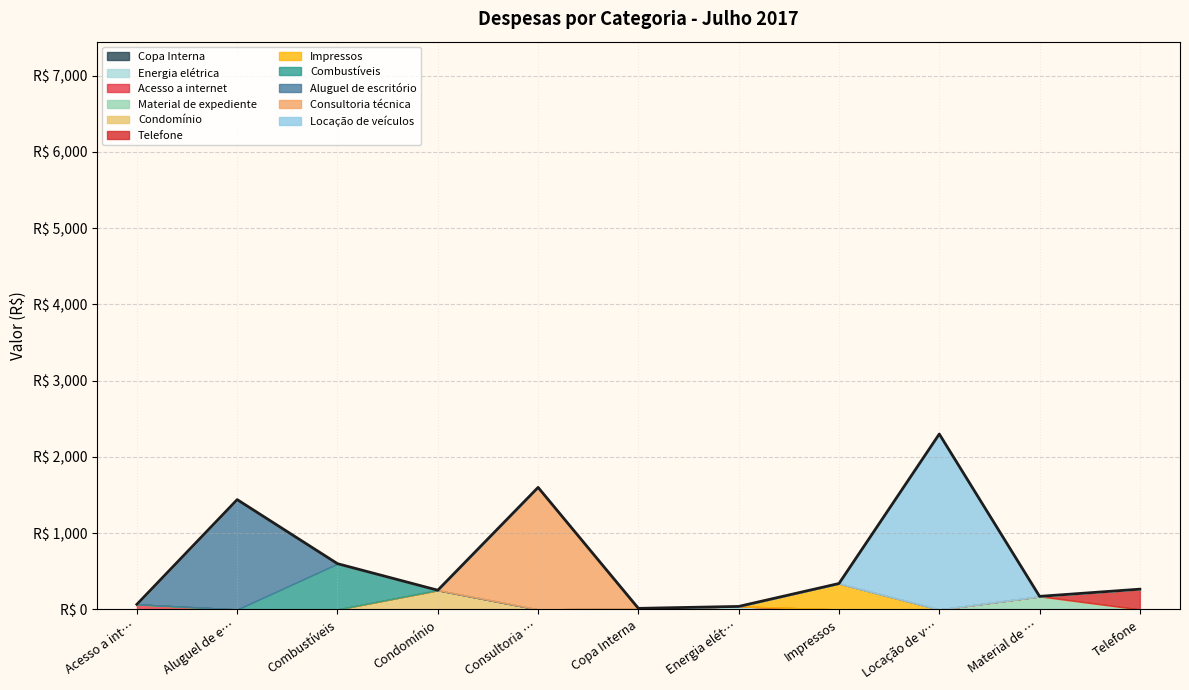

What is the sum of the values at Consultoria … and Condomínio?

1852.0